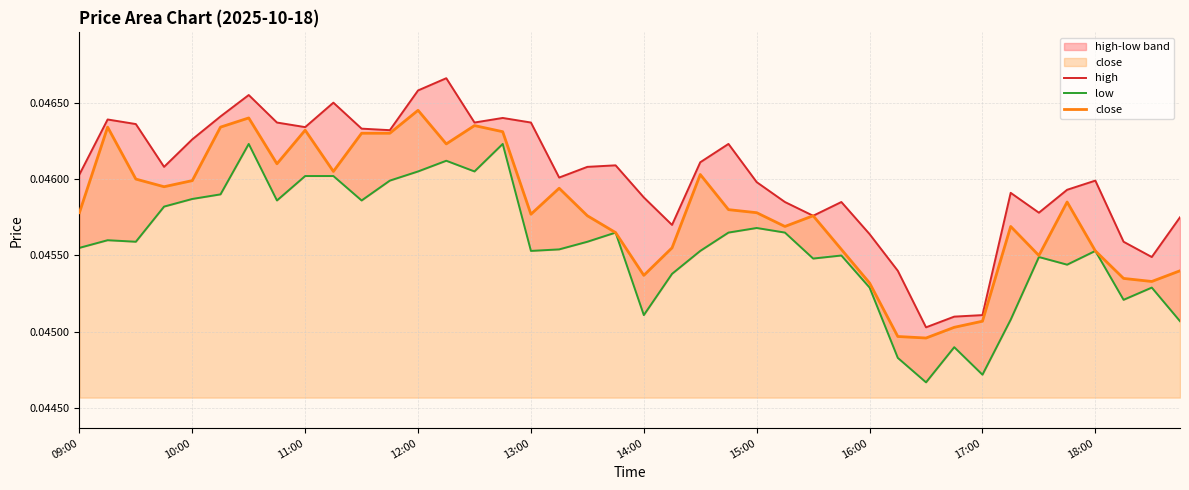

True or false: low and high intersect in this chart.

False